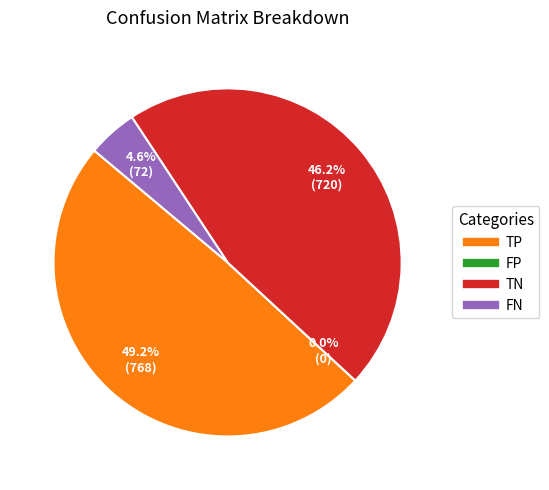

Count the number of slices in the pie.

4